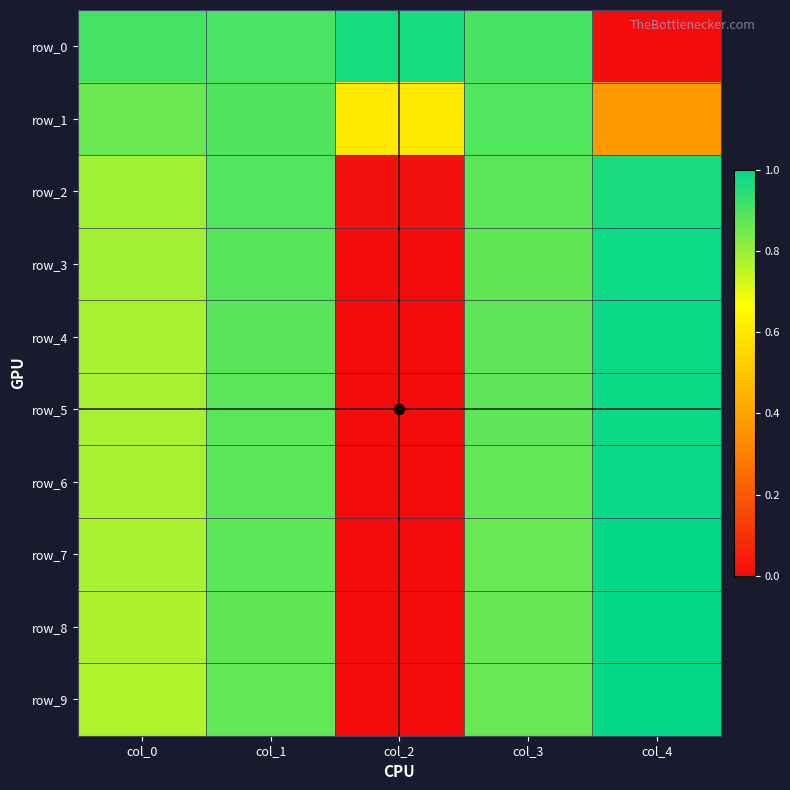

What is the difference between the row_6 values at col_1 and col_2?

0.9